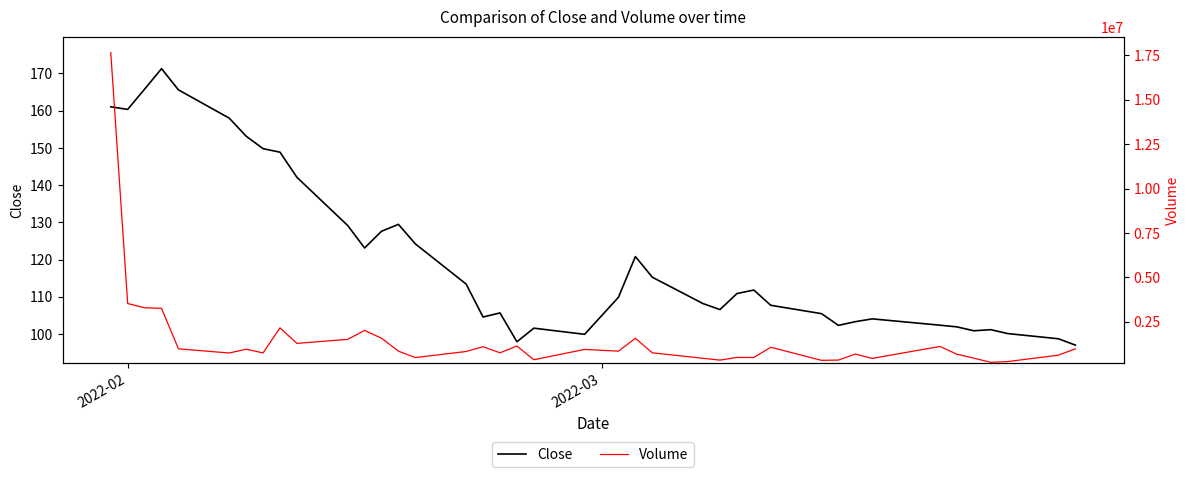

List the series in order of their overall mean, highest first.

Volume, Close